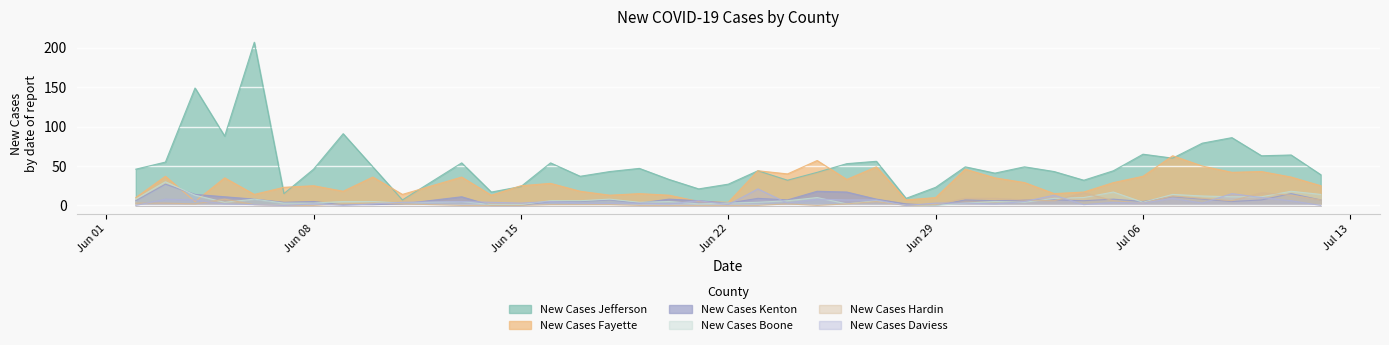

At how many categories does at least one series exceed 114?

2